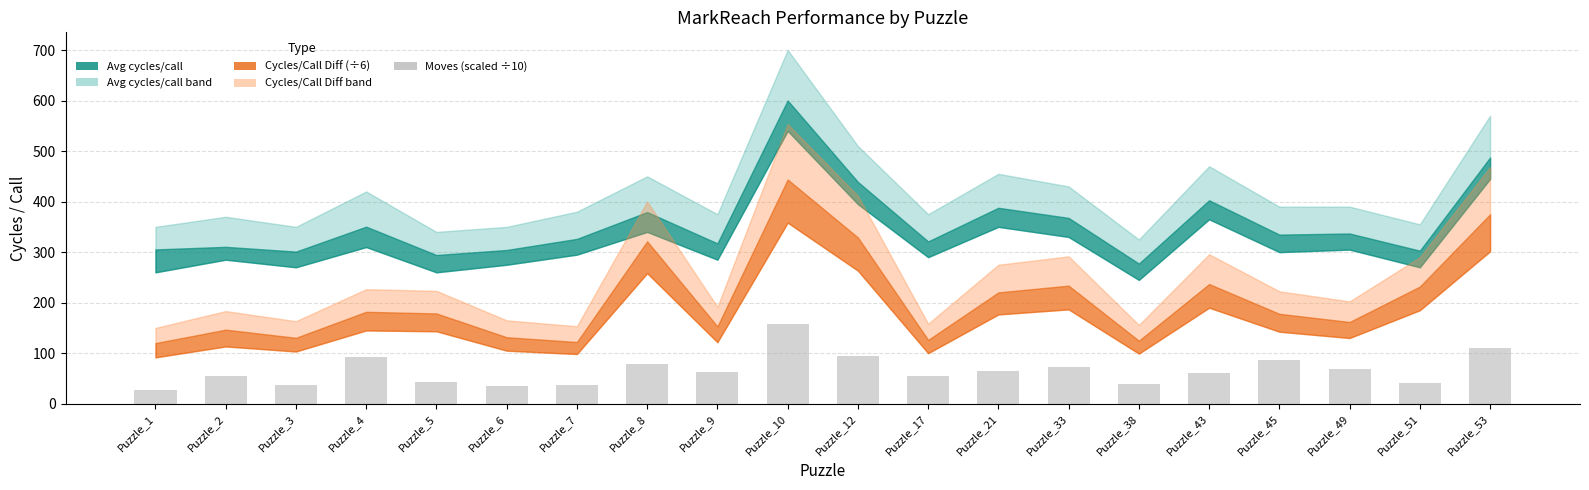

How many series are shown in this chart?

1